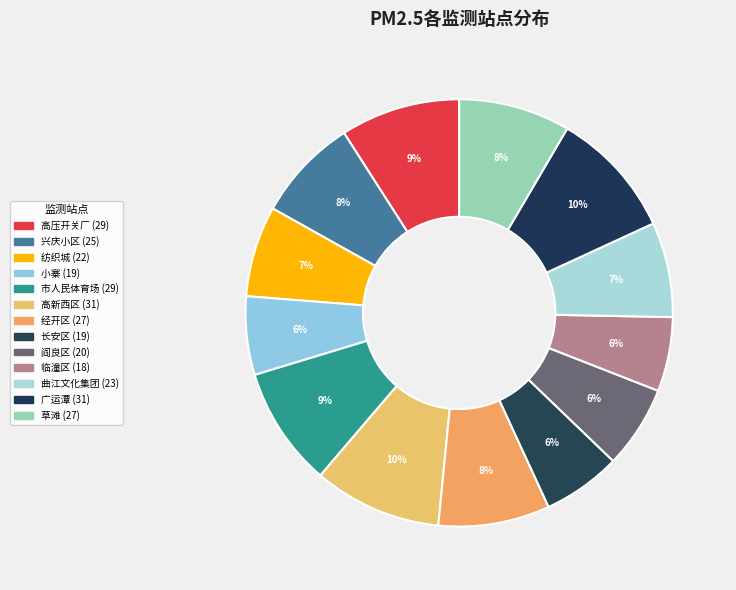

How many slices are in this pie chart?

13